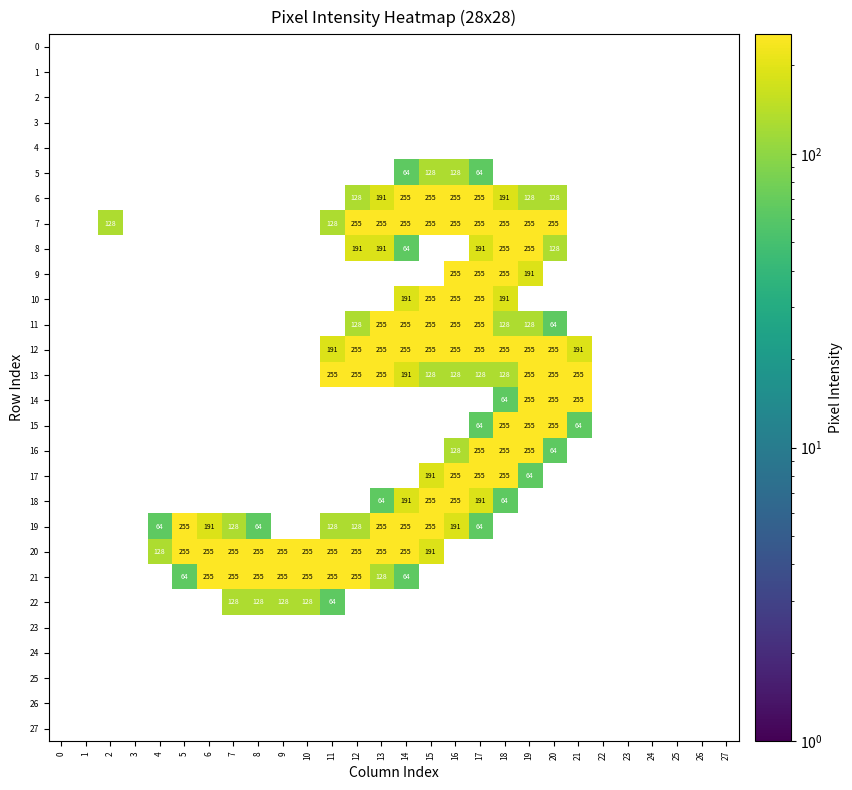

What is the average value of the 13 series?

80